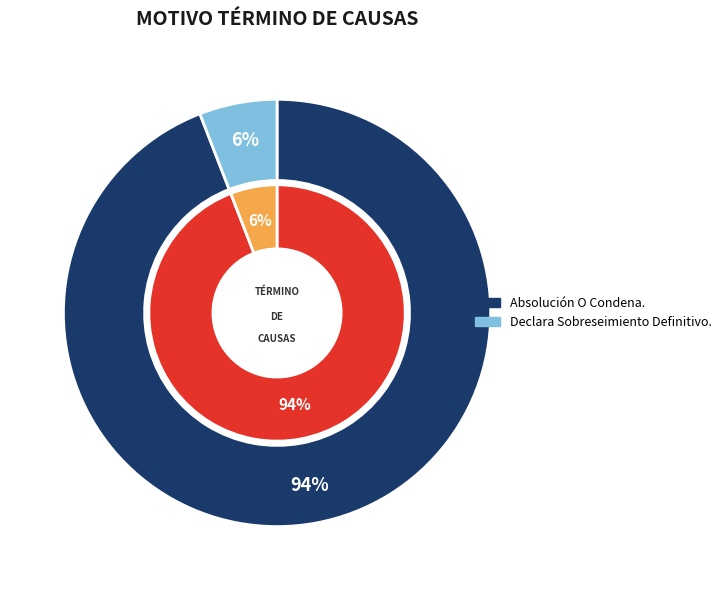

What is the largest slice in the pie chart?

Absolución O Condena.